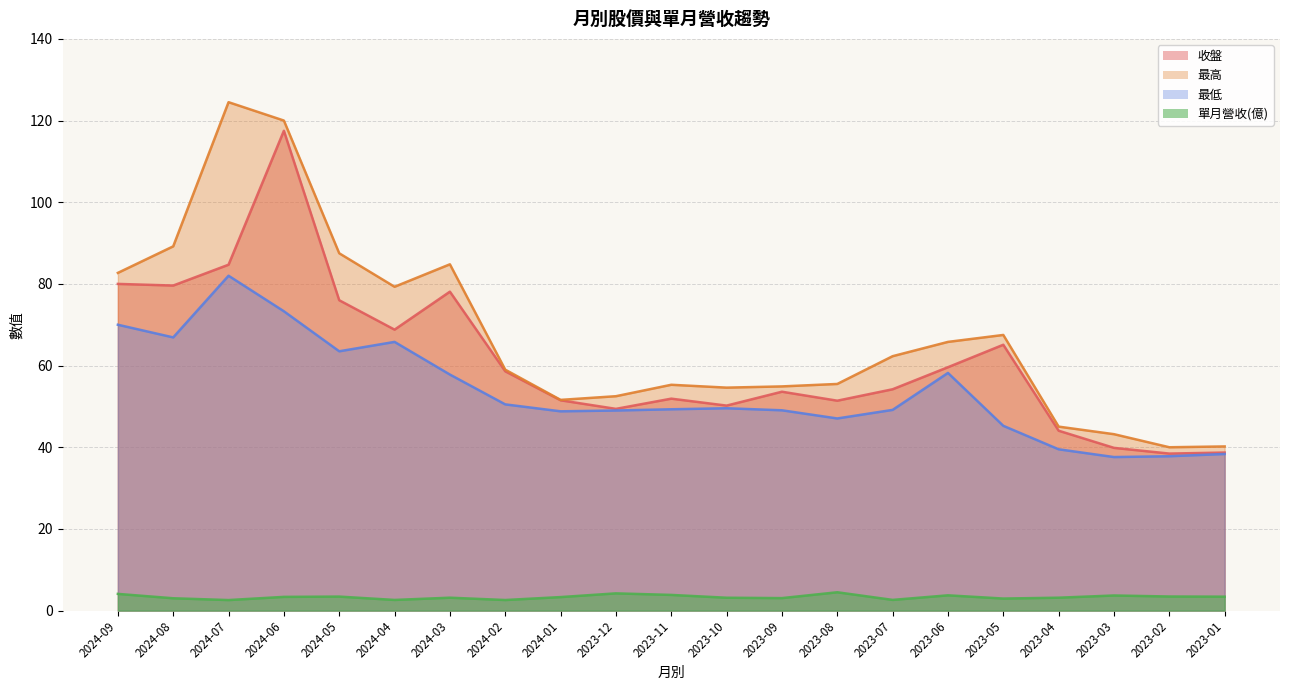

At which category does 最高 reach its first local peak?

2024-07